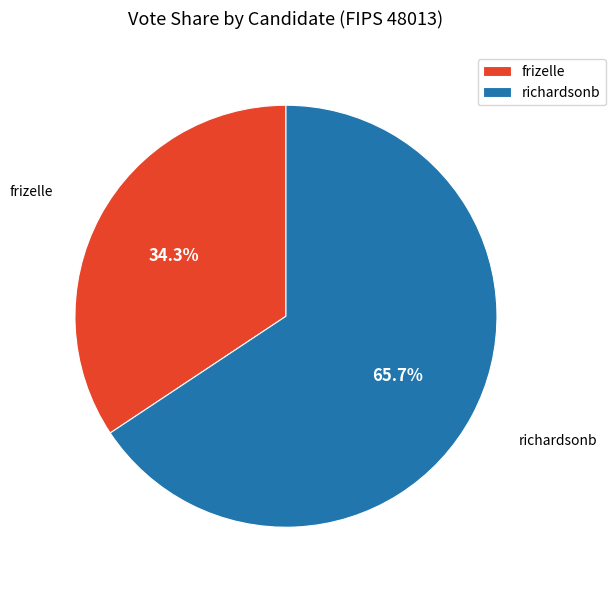

Which category accounts for the majority?

richardsonb